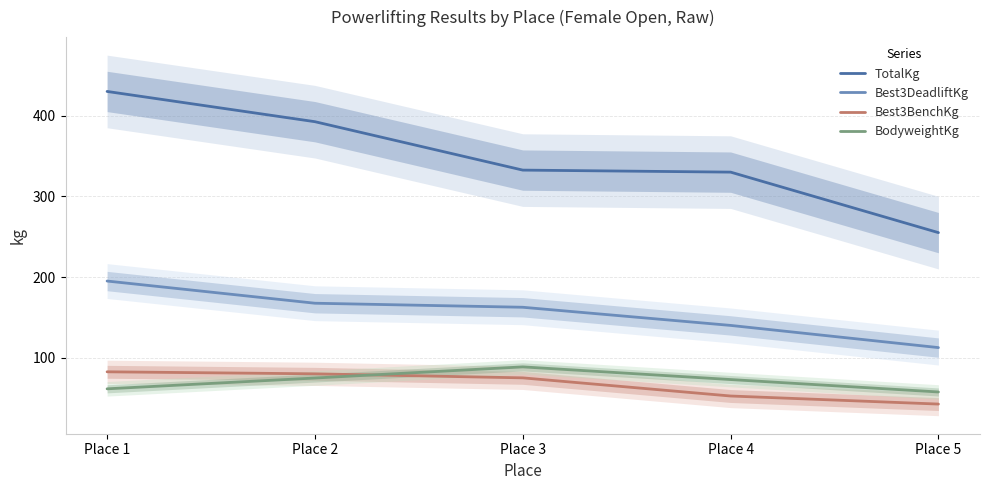

The value of BodyweightKg at Place 5 is 57.5. True or false?

True